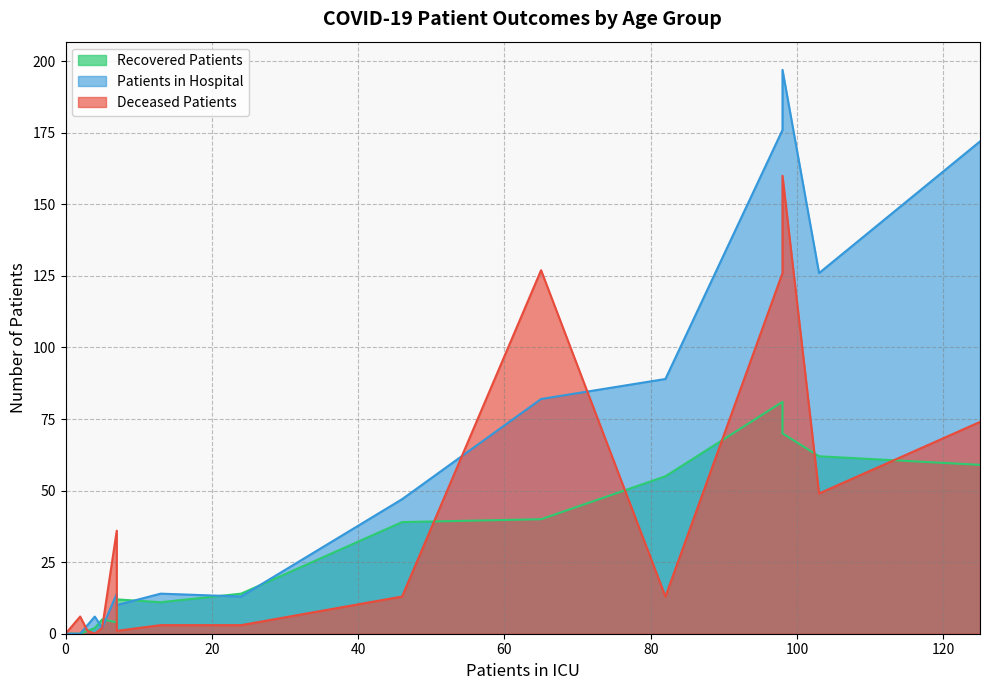

True or false: patients_in_hospital has more than 1 interior local peaks.

True